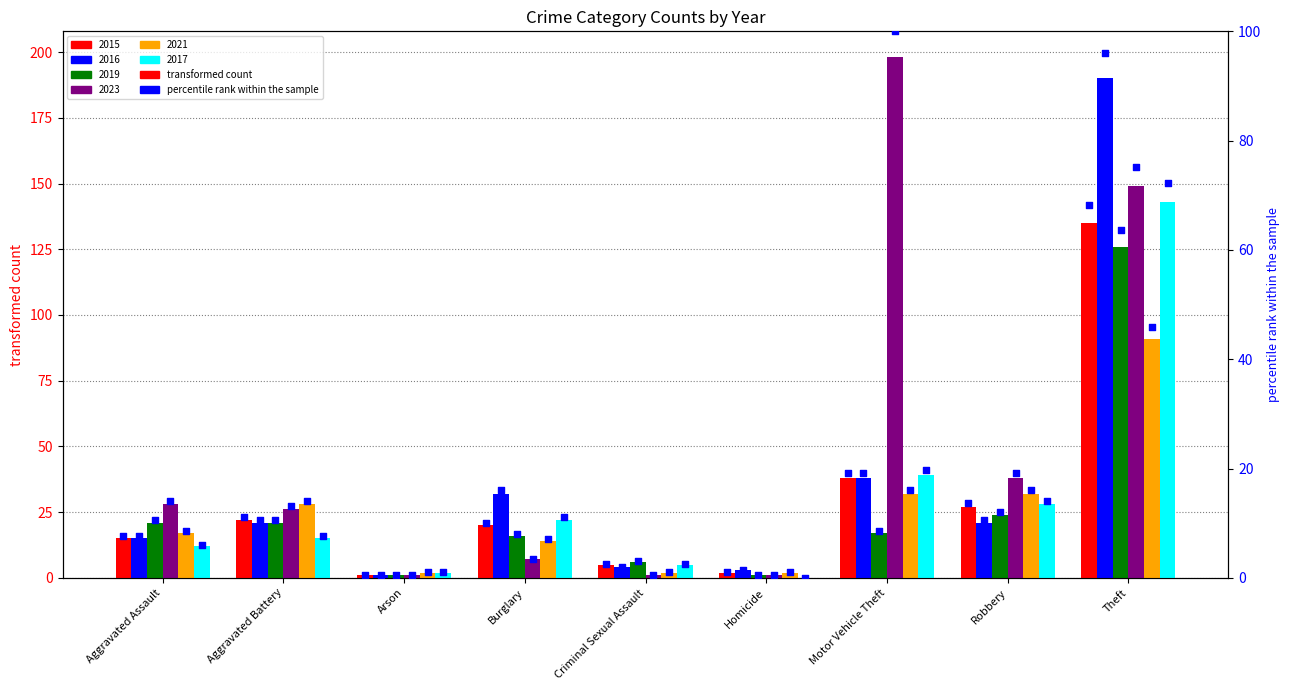

Which has a higher value, Burglary or Aggravated Assault?

Burglary